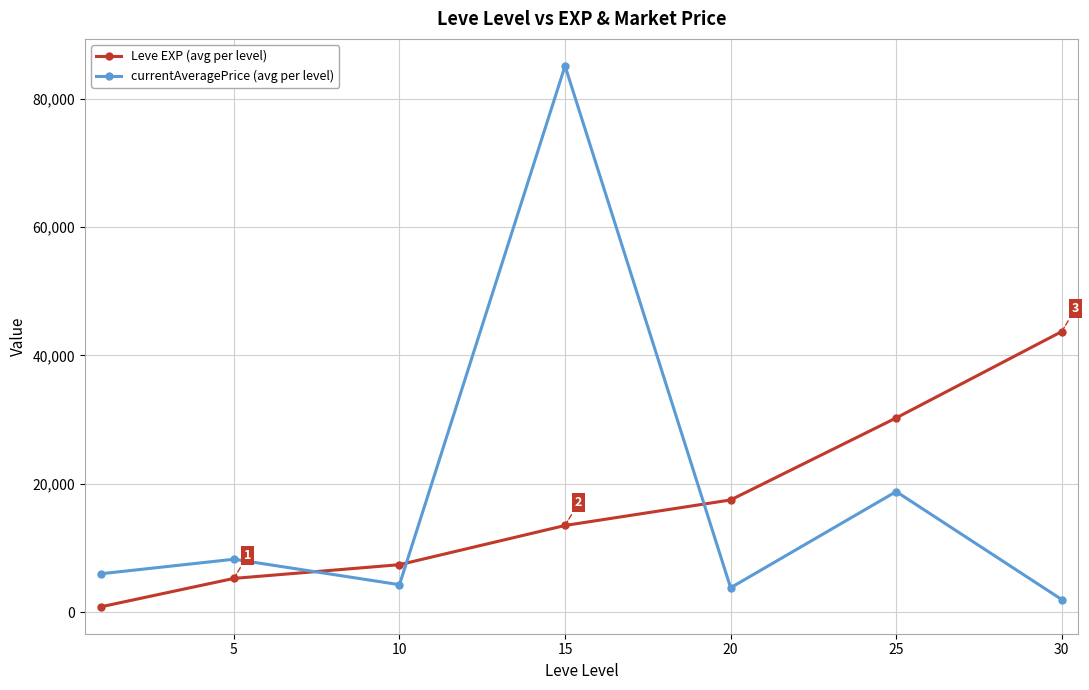

In currentAveragePrice (avg per level), how many points are lower than both neighbors (excluding endpoints)?

2